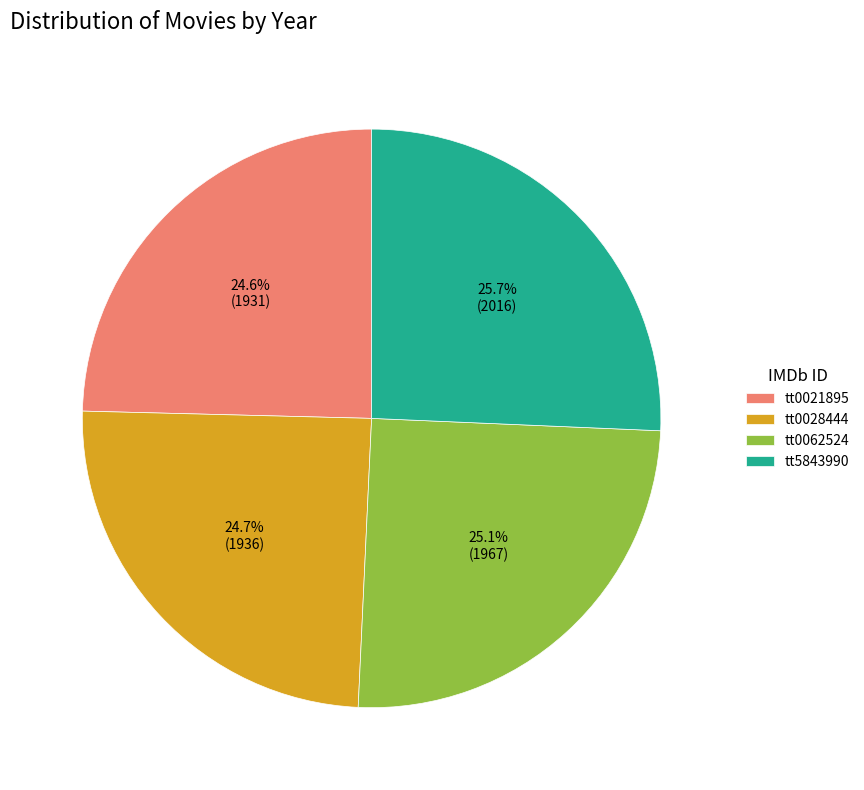

Combined, what portion of the pie is tt0028444 and tt5843990?

50.3%